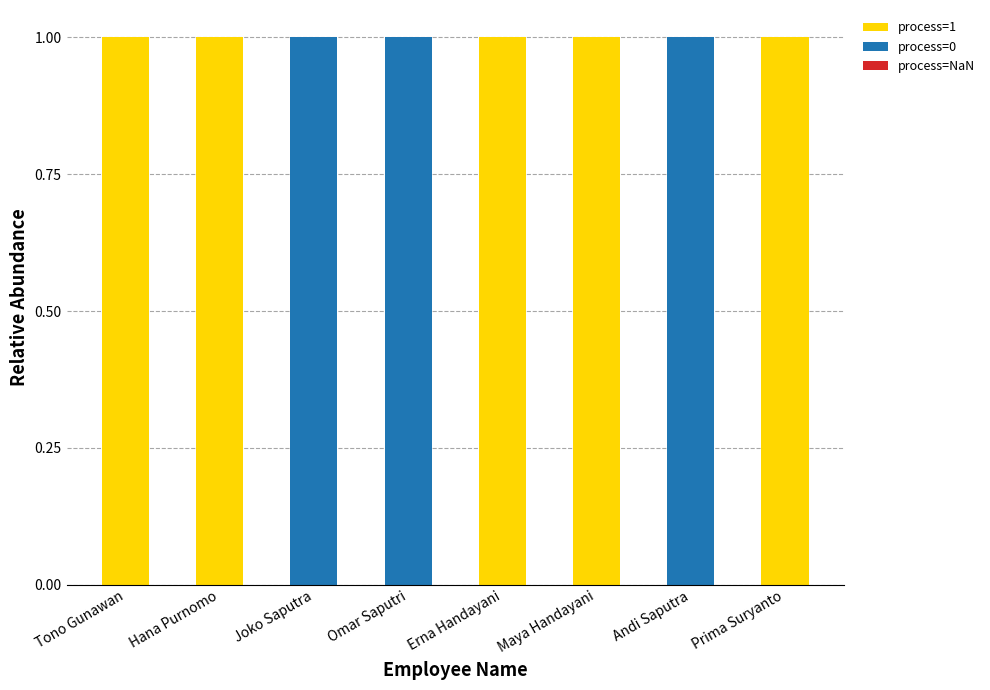

Reading left to right, transcribe the values for process=1.

Tono Gunawan=1	Hana Purnomo=1	Joko Saputra=0	Omar Saputri=0	Erna Handayani=1	Maya Handayani=1	Andi Saputra=0	Prima Suryanto=1